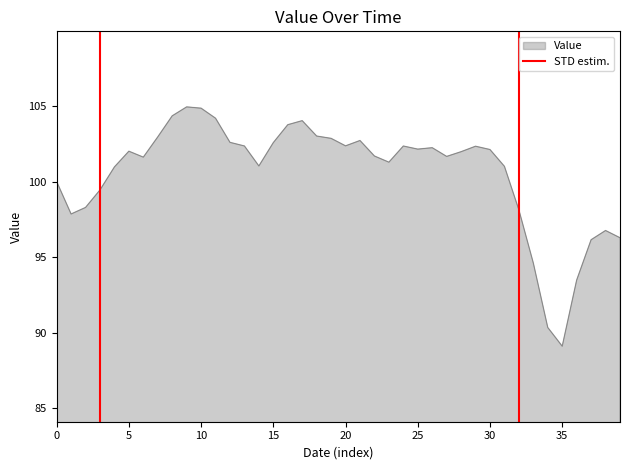

How many values exceed 102?

20